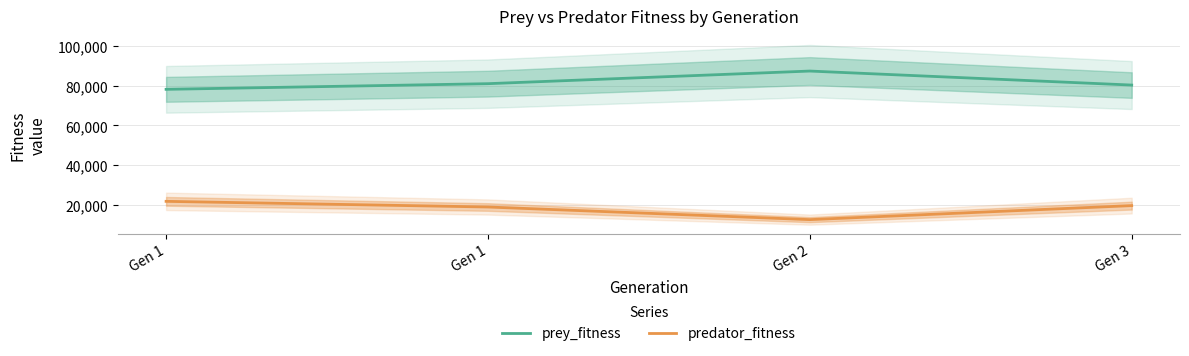

Where does the predator_fitness series first go above 19754?

Gen 1